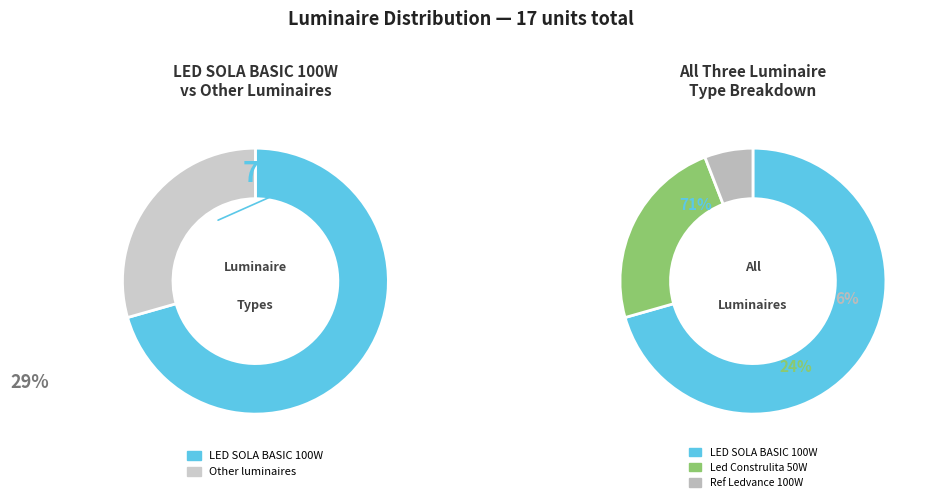

Approximately how many times larger is the value at Led Construlita 50W compared to Ref Ledvance 100W?

4.0